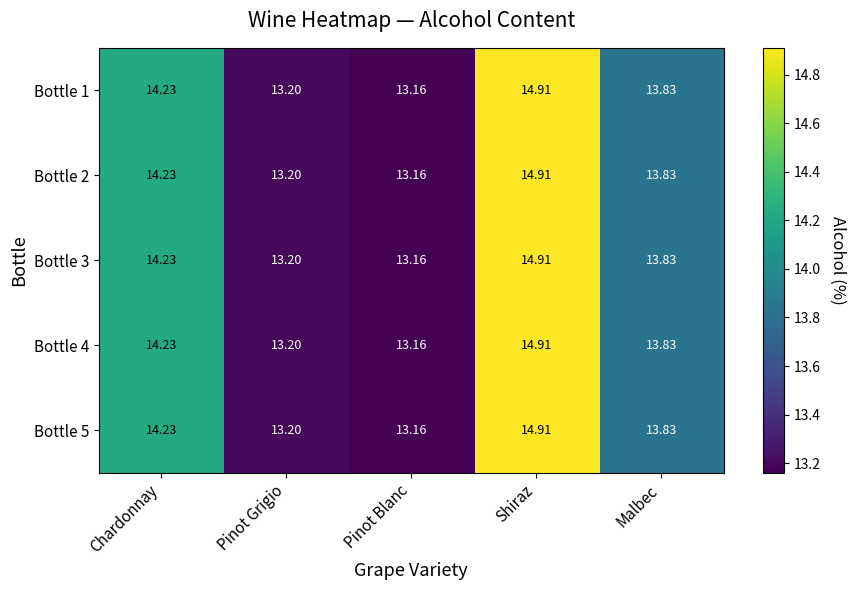

List the labels in order of Bottle 3 value, largest first.

Shiraz, Chardonnay, Malbec, Pinot Grigio, Pinot Blanc